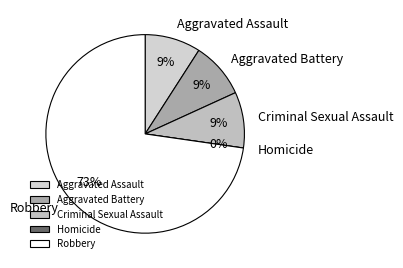

To the nearest percent, what percentage of the pie is Aggravated Battery?

9%